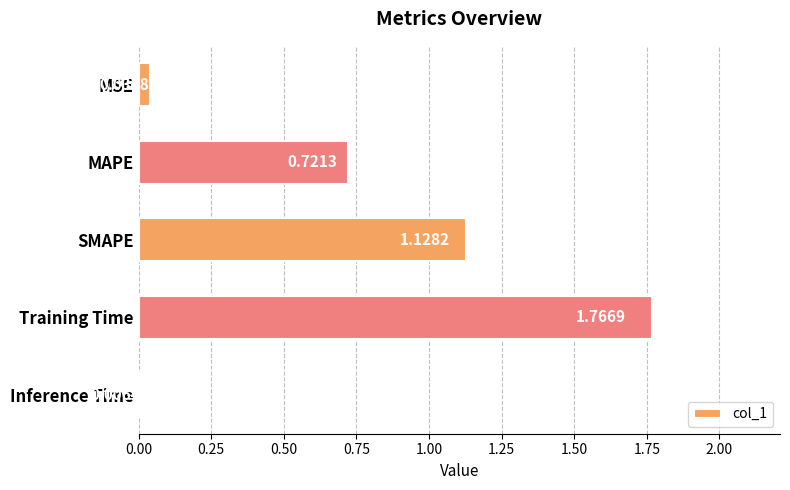

Which label corresponds to the largest value in the chart?

Training Time